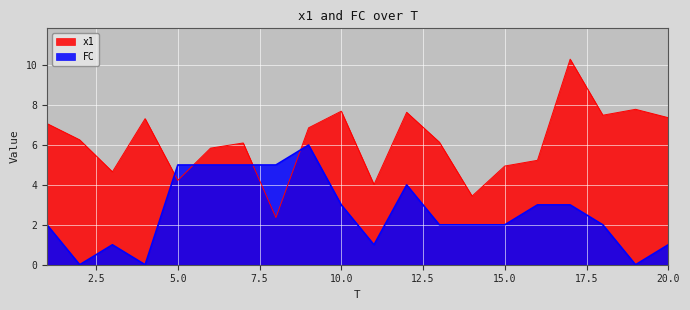

Where is the first local maximum for x1?

4